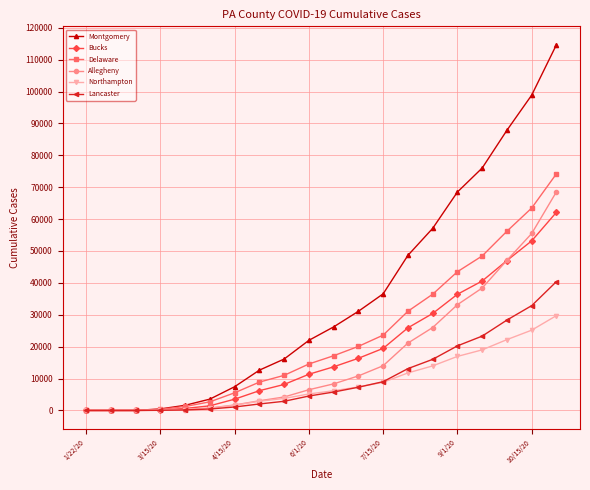

Which series has the widest spread of values?

Montgomery